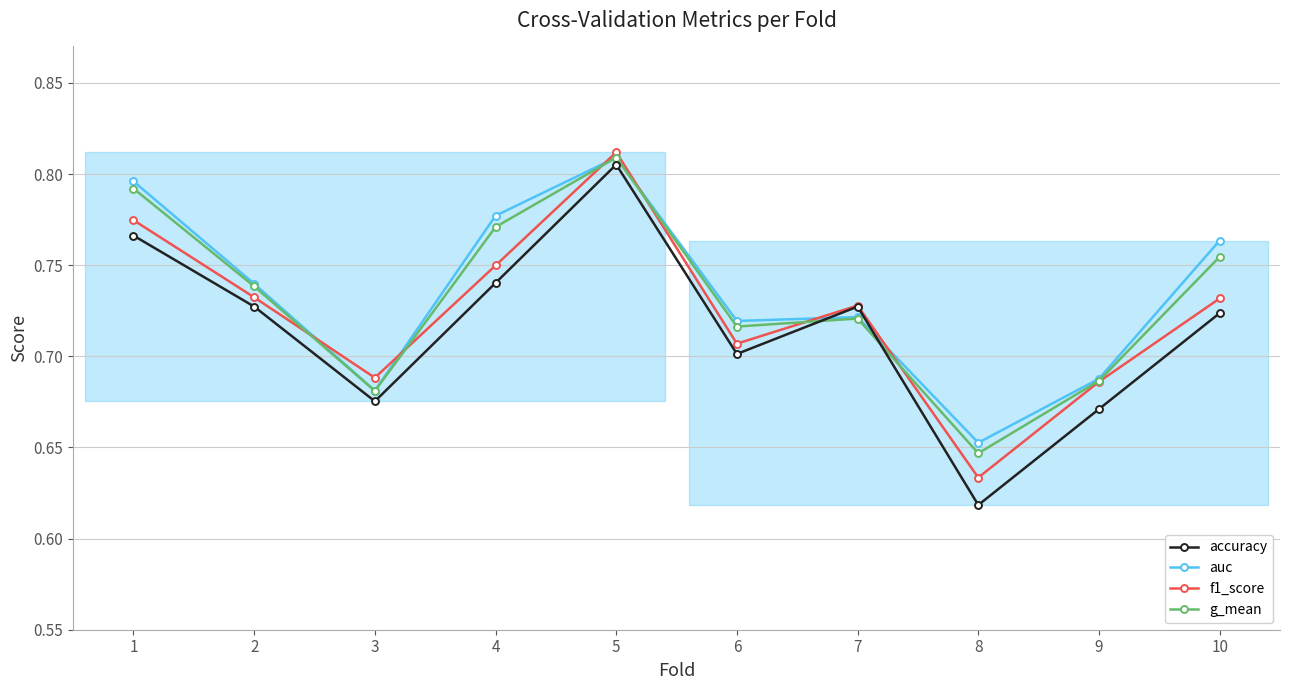

After their last crossing, which series has the higher values: auc or accuracy?

auc